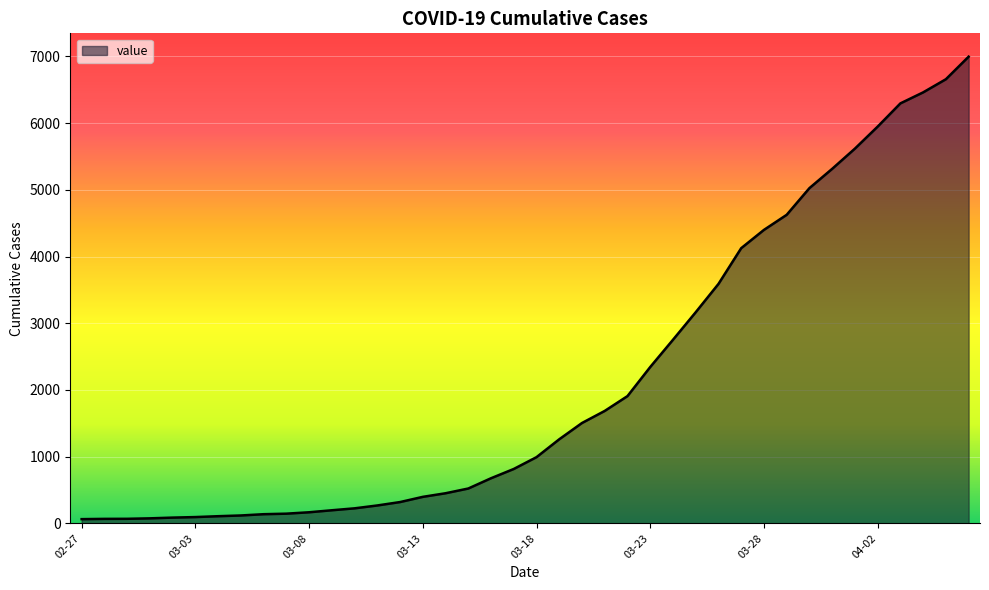

What is the maximum value shown in the chart?

6995